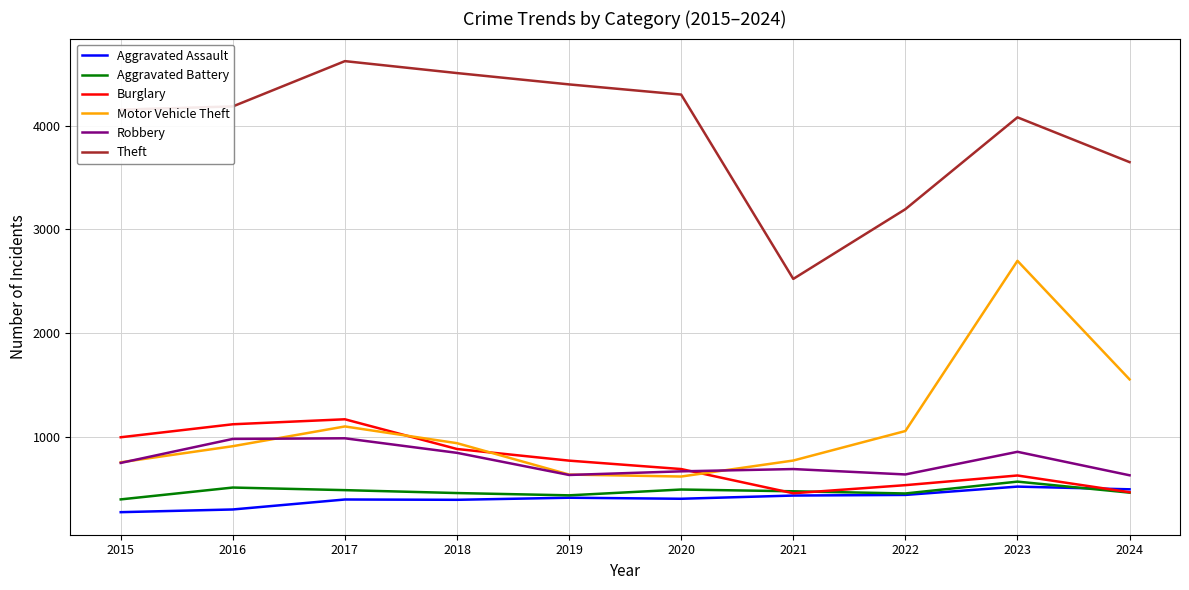

True or false: Theft and Motor Vehicle Theft cross at least once.

False